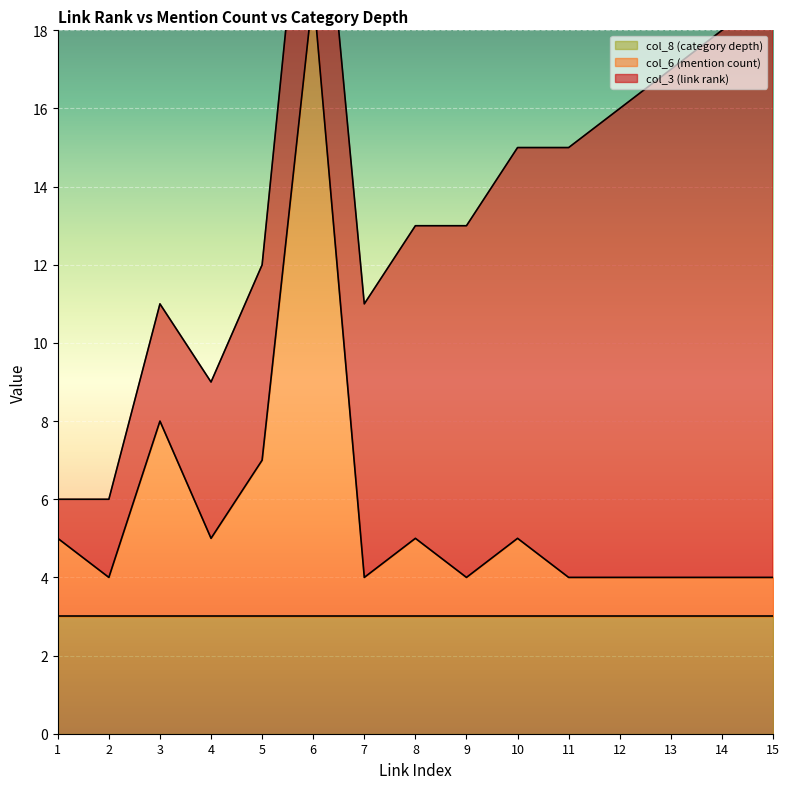

Count the number of categories in the chart.

15